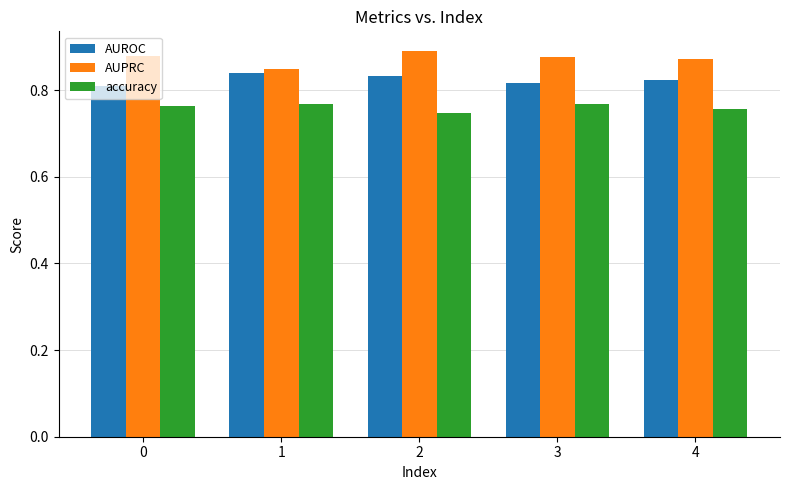

Which label corresponds to the largest value in the chart?

2